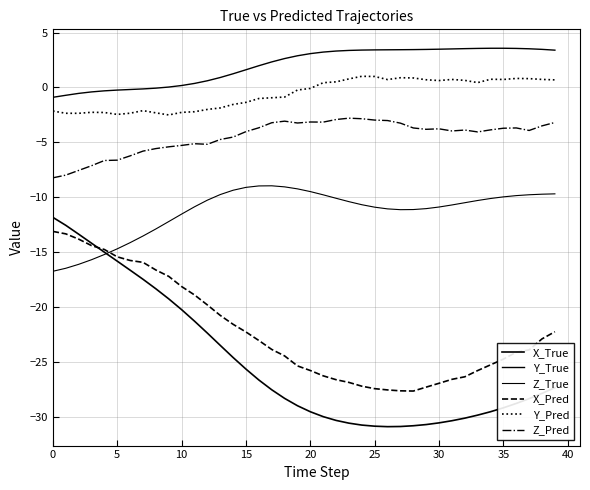

Does the chart have visible grid lines?

Yes